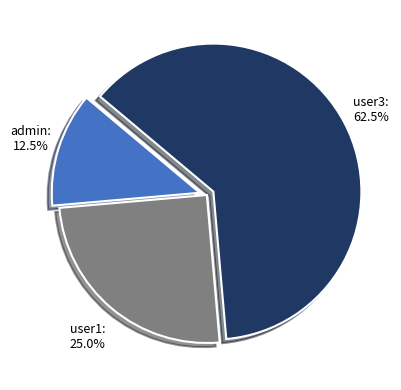

Rank the categories by value from highest to lowest.

user3, user1, admin